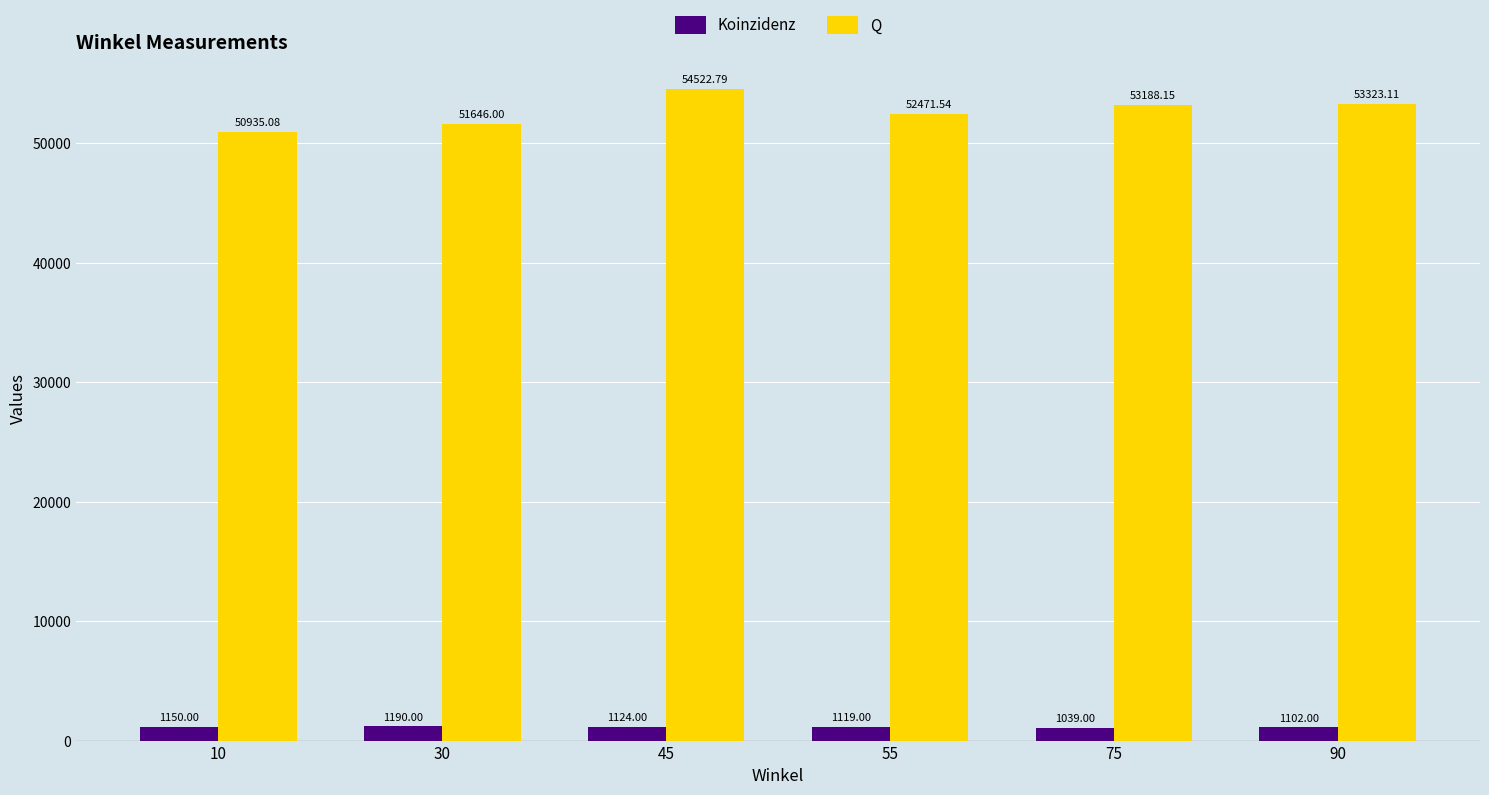

Reading left to right, what are all the values shown in this chart?

Koinzidenz: 1150.0	1190.0	1124.0	1119.0	1039.0	1102.0
Q: 50935.1	51646.0	54522.8	52471.5	53188.2	53323.1